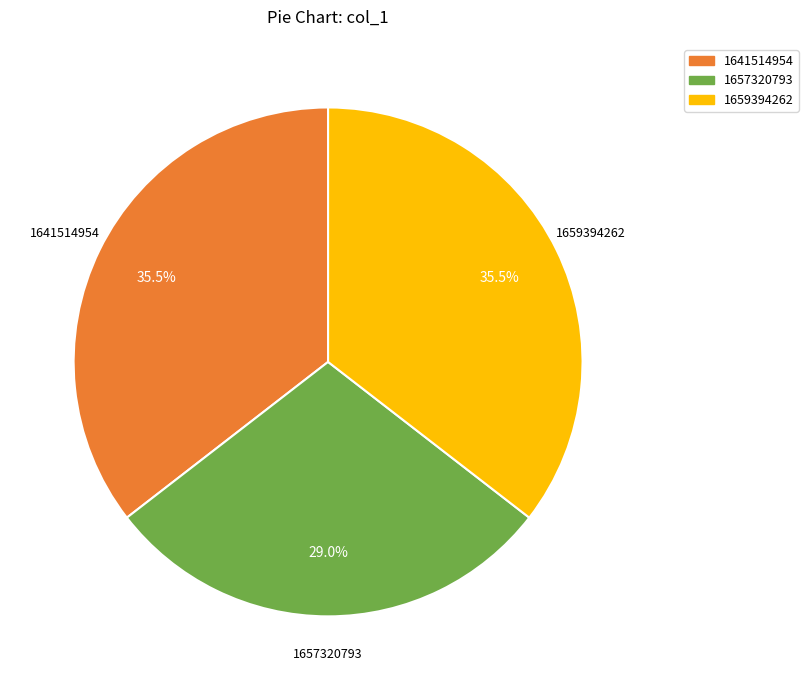

Does any single category account for the majority?

No